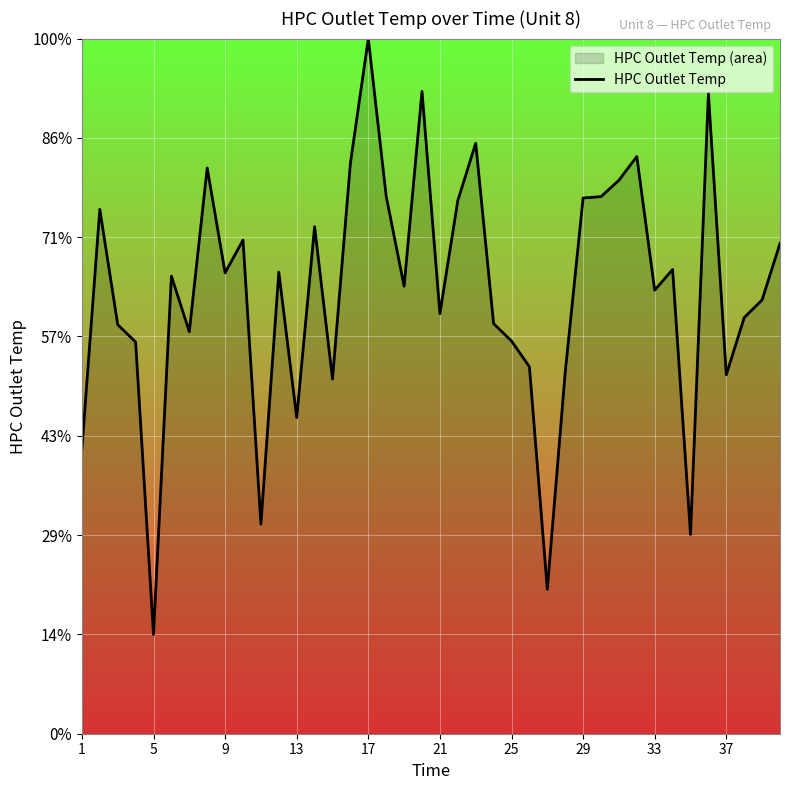

How many points are higher than both their immediate neighbors (excluding endpoints)?

12